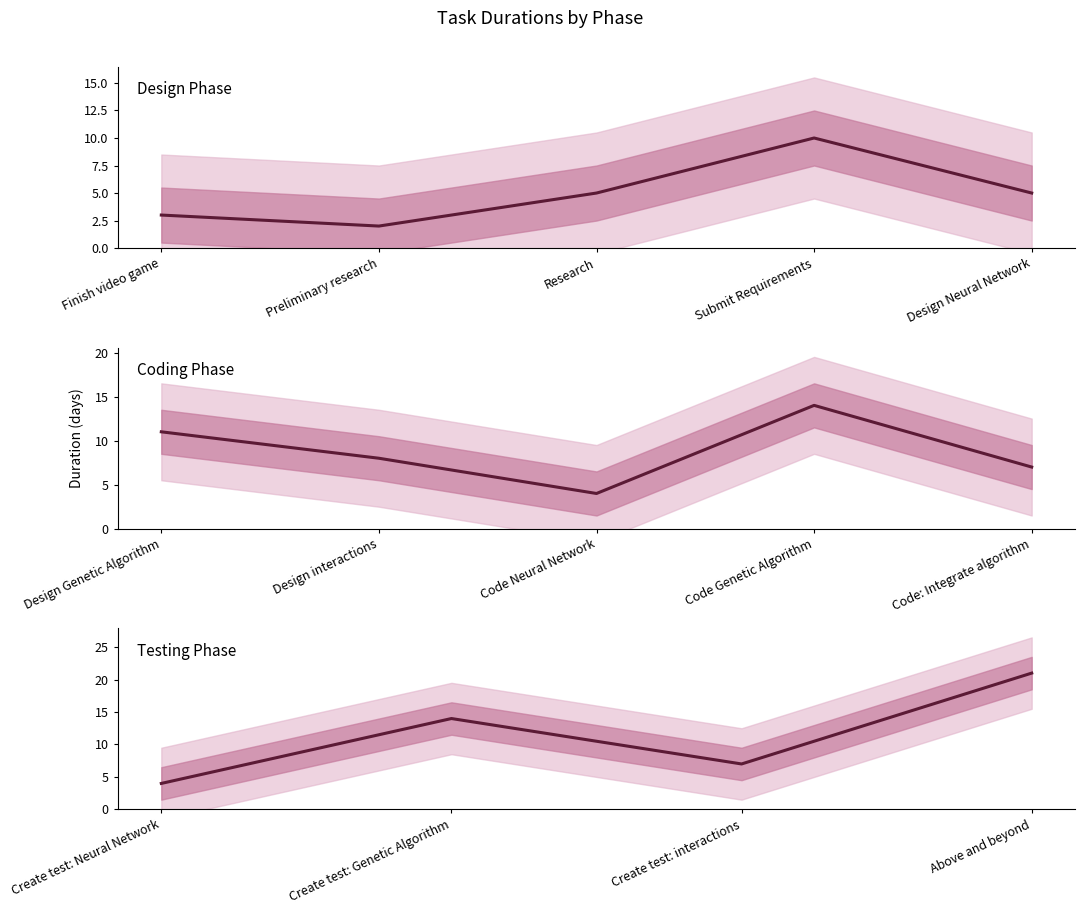

What is the label of the 2nd point from the left?

Preliminary research